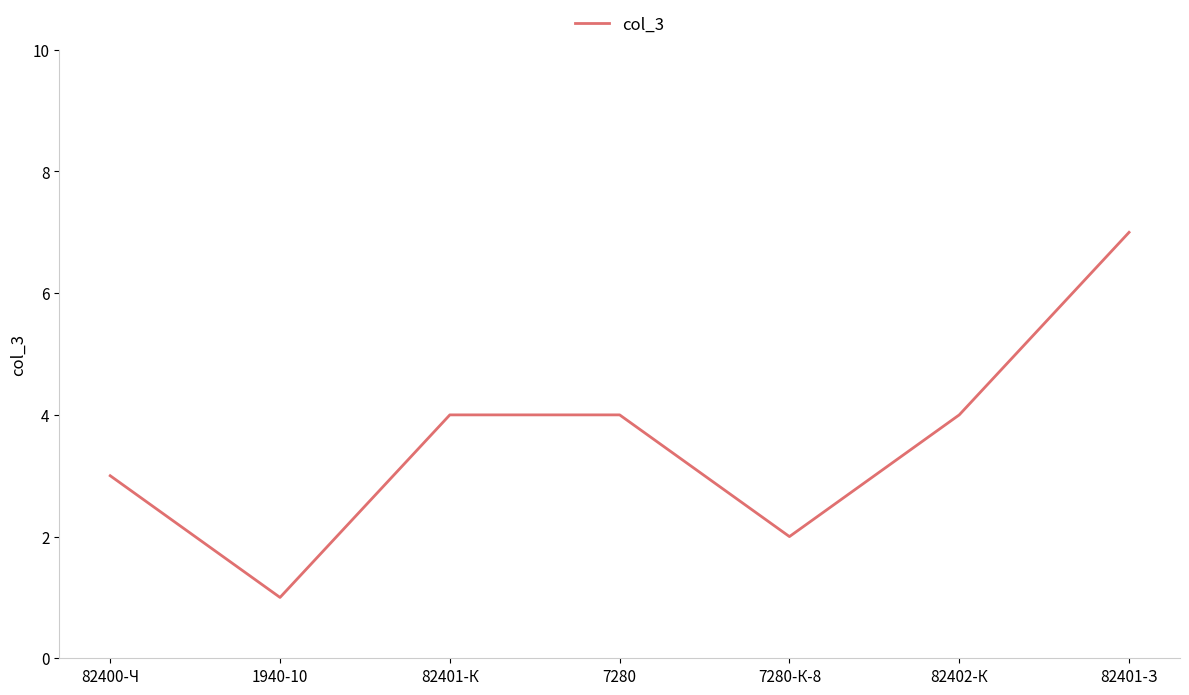

Does the chart have visible grid lines?

No